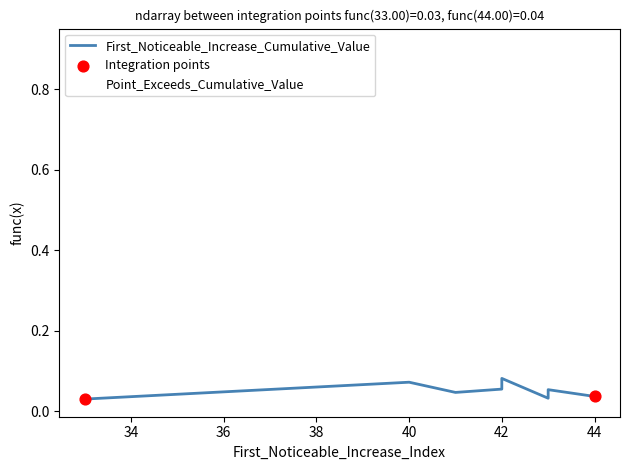

At which category is the sum across all series the highest?

42